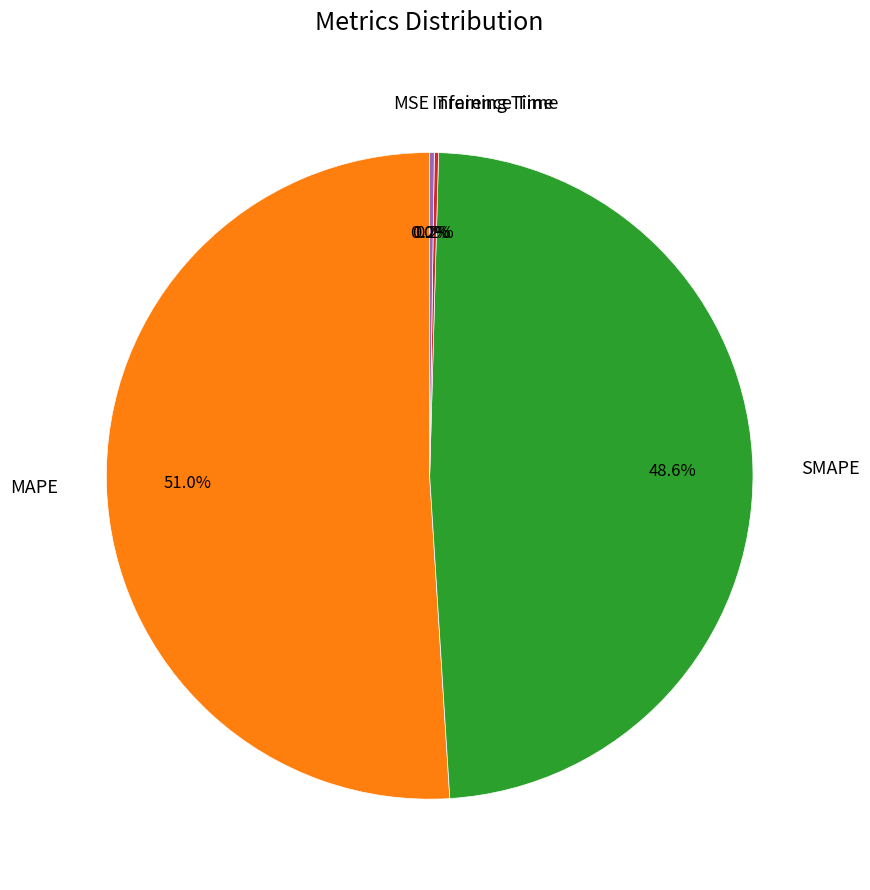

True or false: SMAPE accounts for 63% of the total.

False